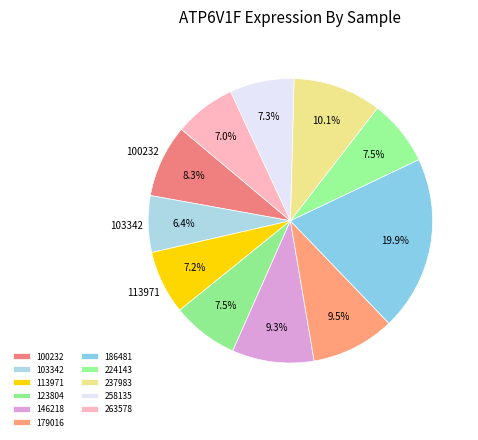

How many segments does this pie chart have?

11